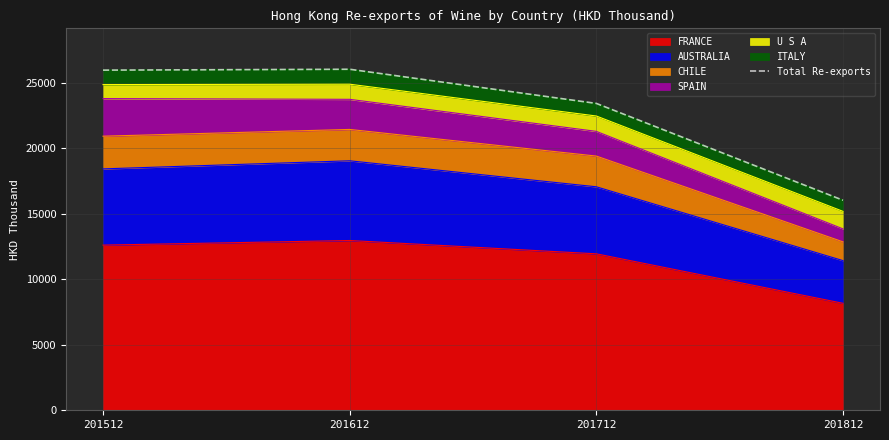

Is it true that the value at 201812 is 5312.2?

False